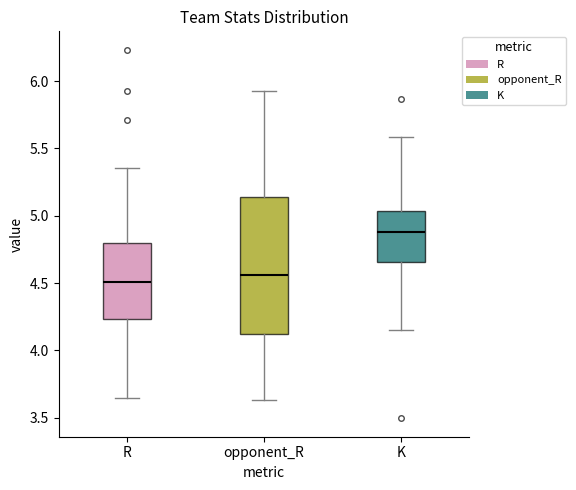

Reading left to right, transcribe this box plot: for each box, give where its median line is, the range the box spans, and where its two whiskers end, as read against the y-axis. The values are not printed on the chart, so give them approximately, as read against the axis.

R: median 4.50, box 4.25 to 4.80, whiskers 3.65 to 5.35
opponent_R: median 4.55, box 4.10 to 5.15, whiskers 3.65 to 5.95
K: median 4.90, box 4.65 to 5.05, whiskers 4.15 to 5.60